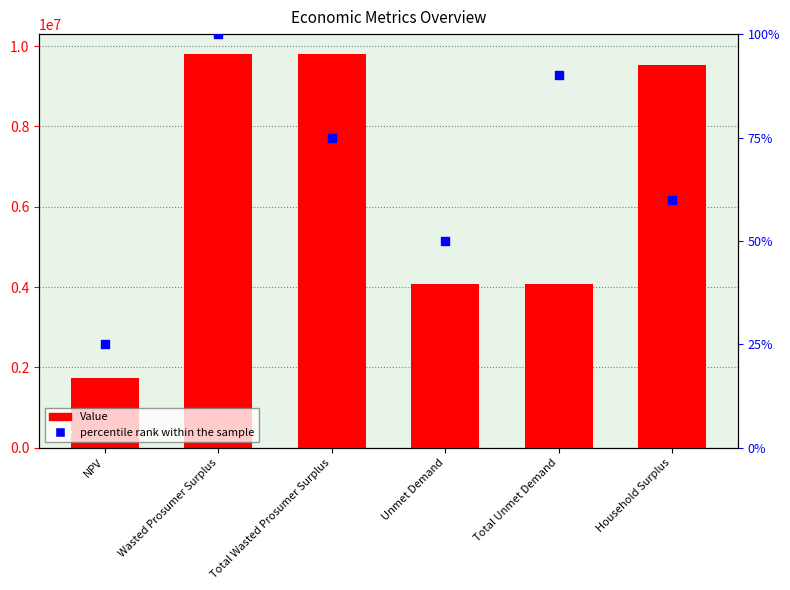

At how many categories does at least one series exceed 1967641?

5